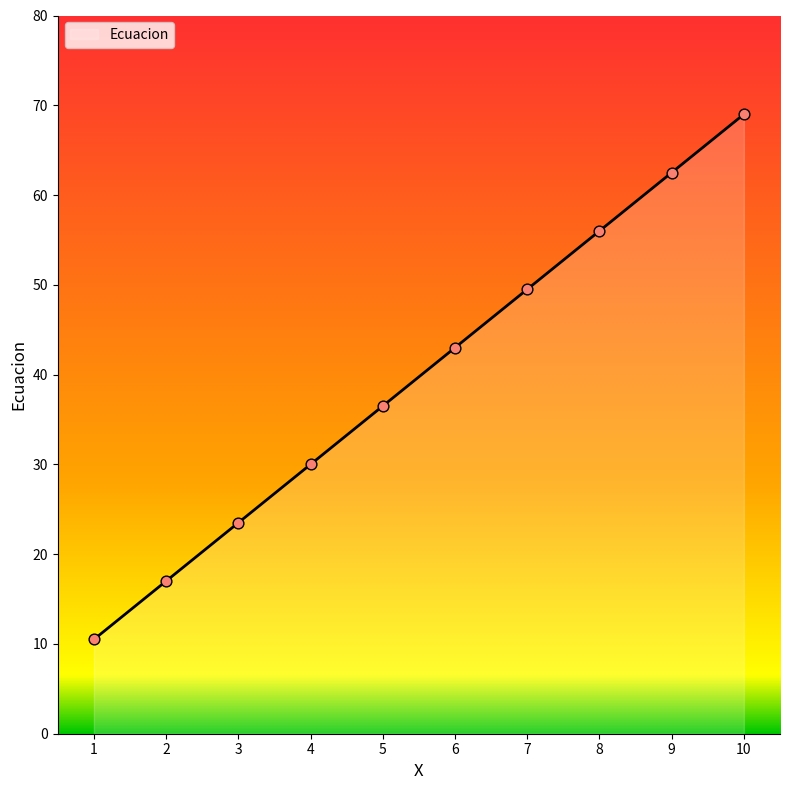

What is the change in value from 1 to 7?

+39.0